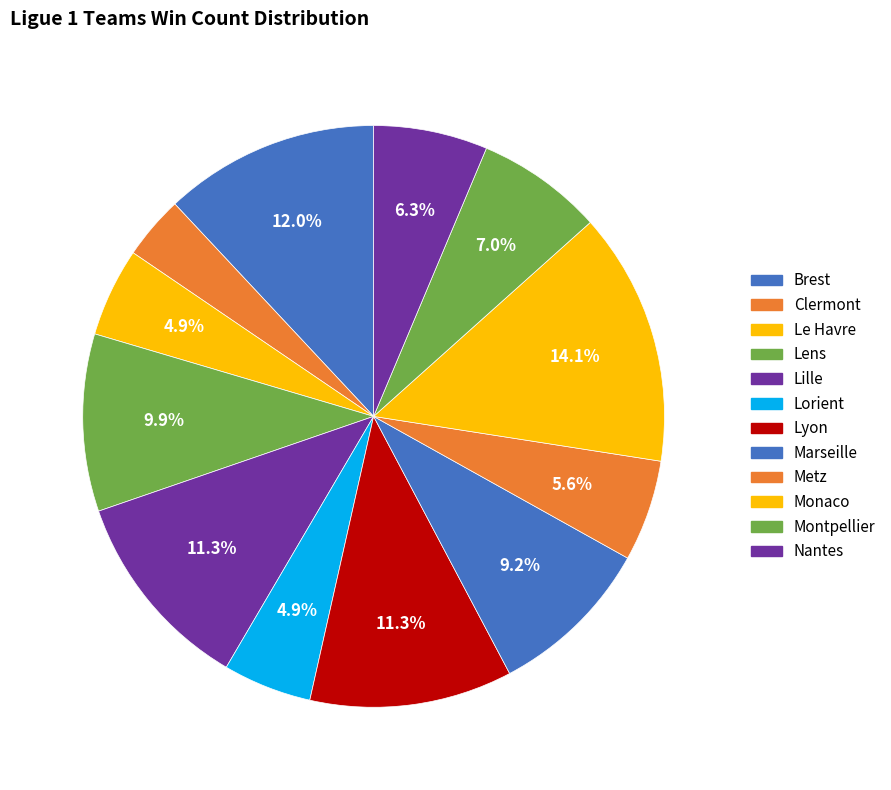

How many slices are in this pie chart?

12